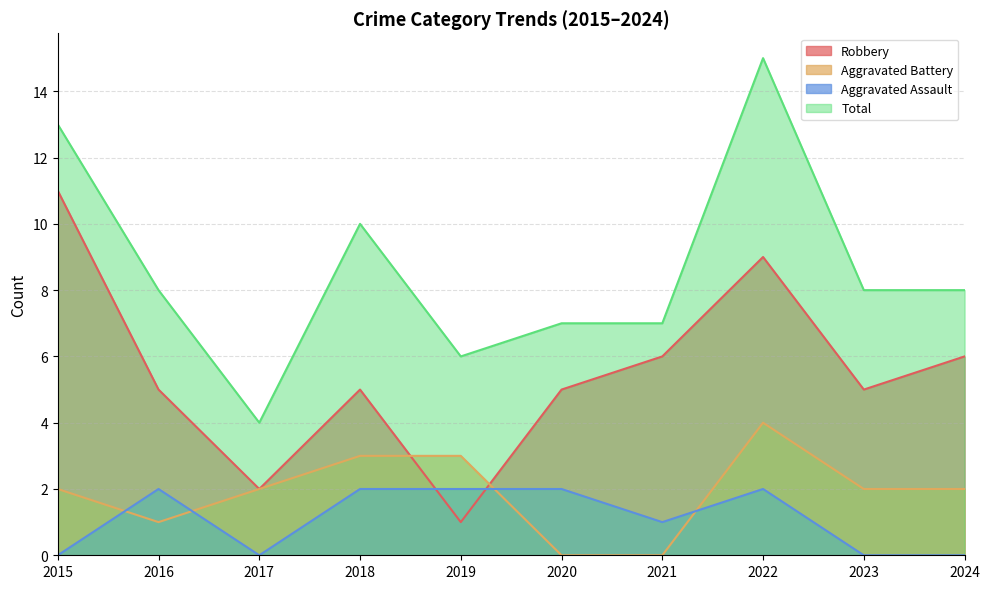

What is the total value across all series at 2018?

20